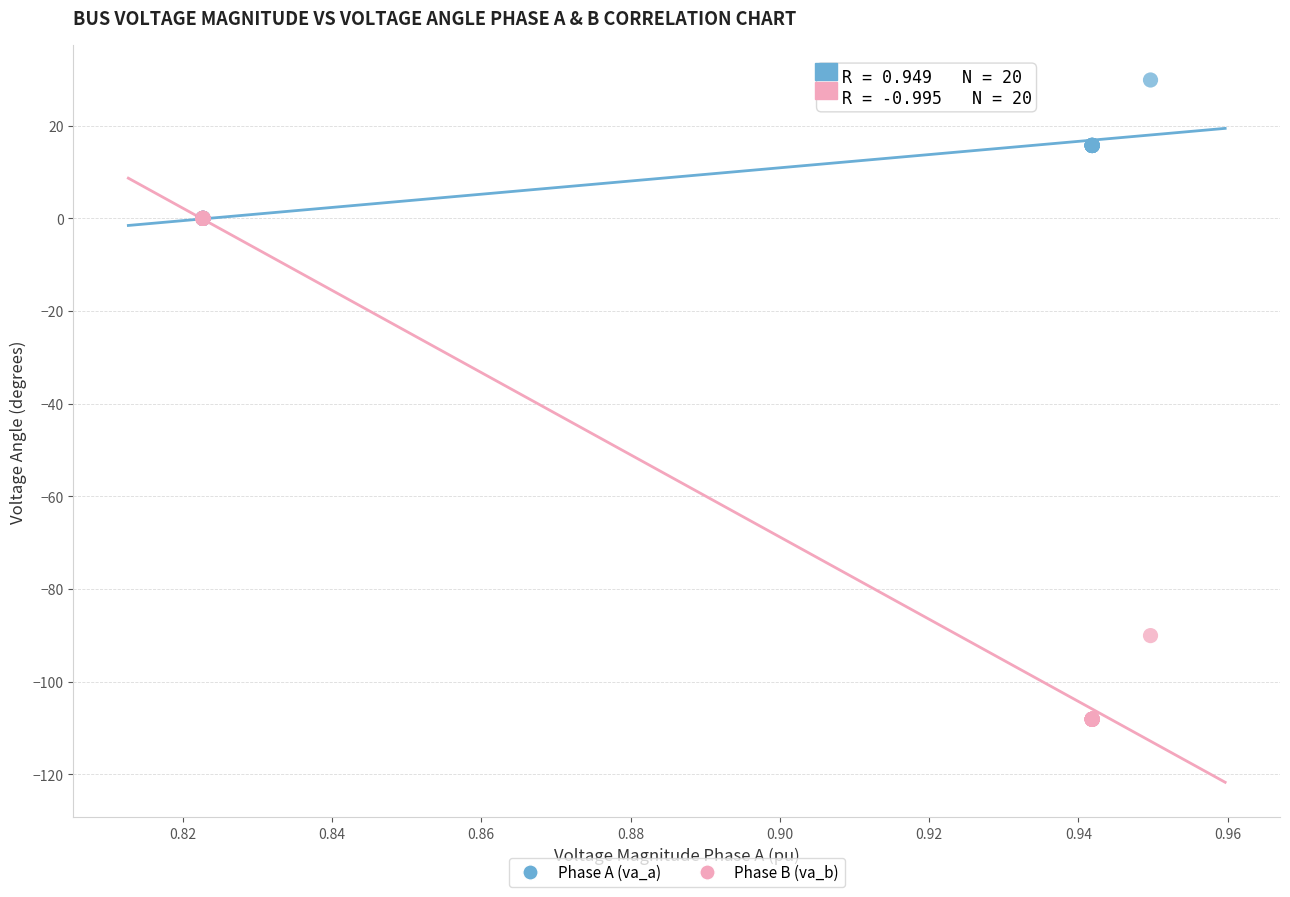

In the Phase B (va_b) series, what Y value is closest to -54?

-90.1